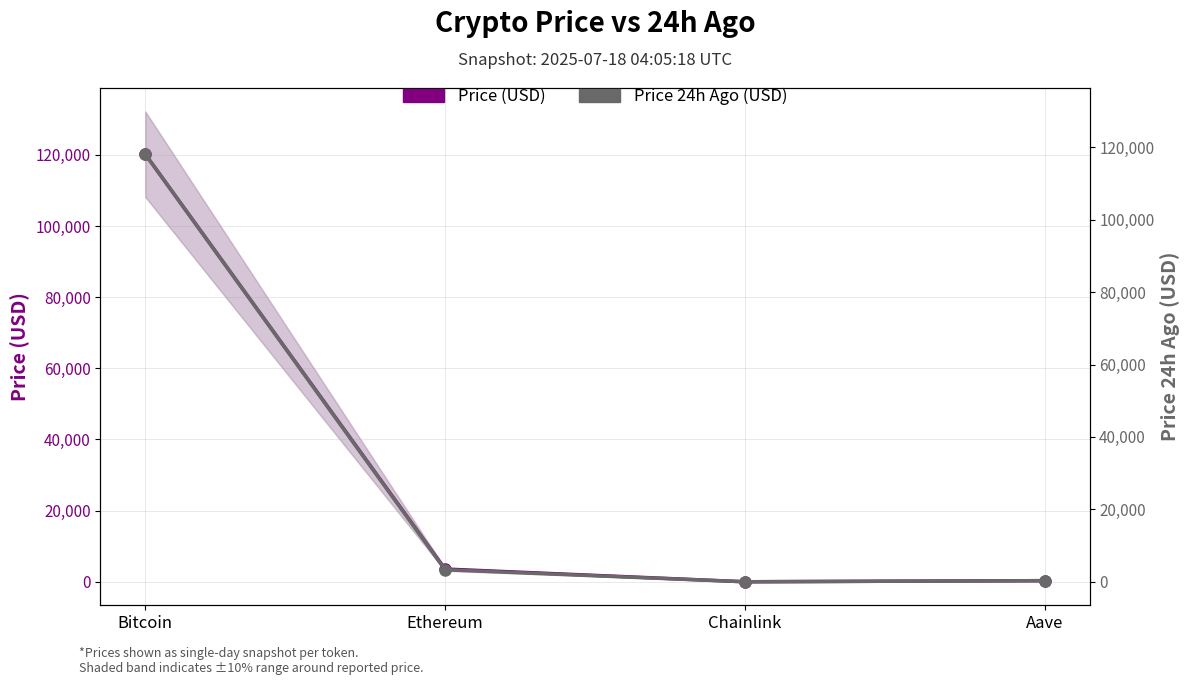

Where is the first local minimum for Price 24h Ago (USD)?

Chainlink